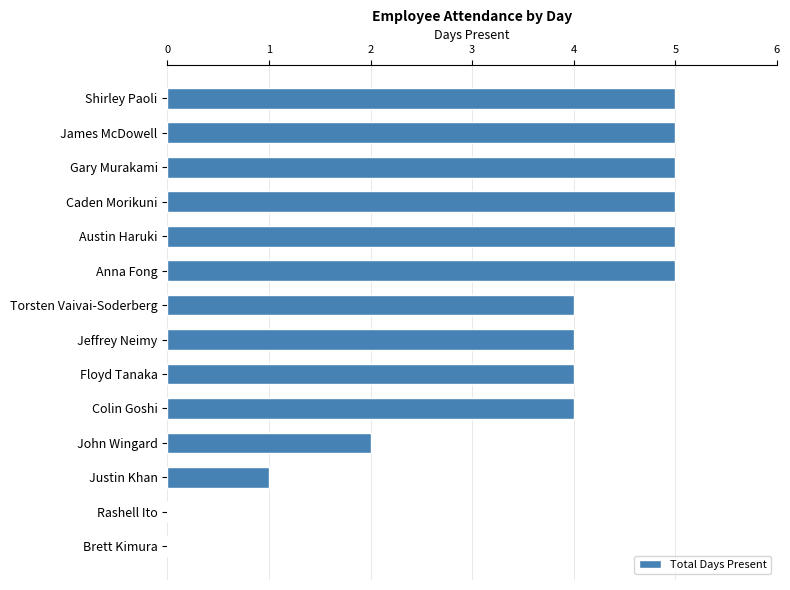

What is the sum of the values at Brett Kimura and Gary Murakami?

5